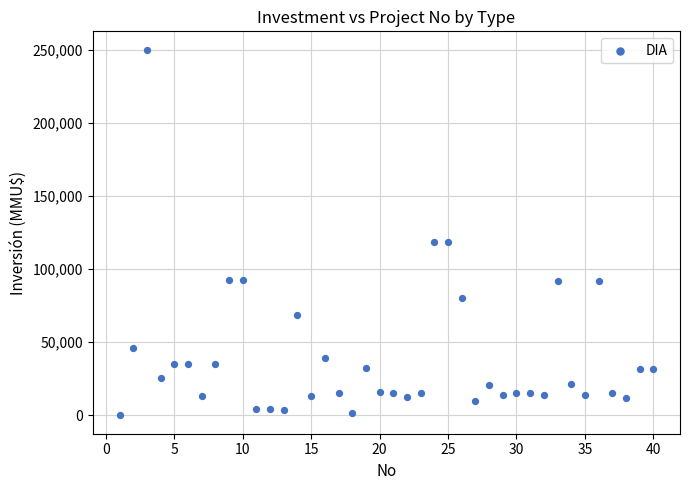

What is the range of X values (max minus min)?

39